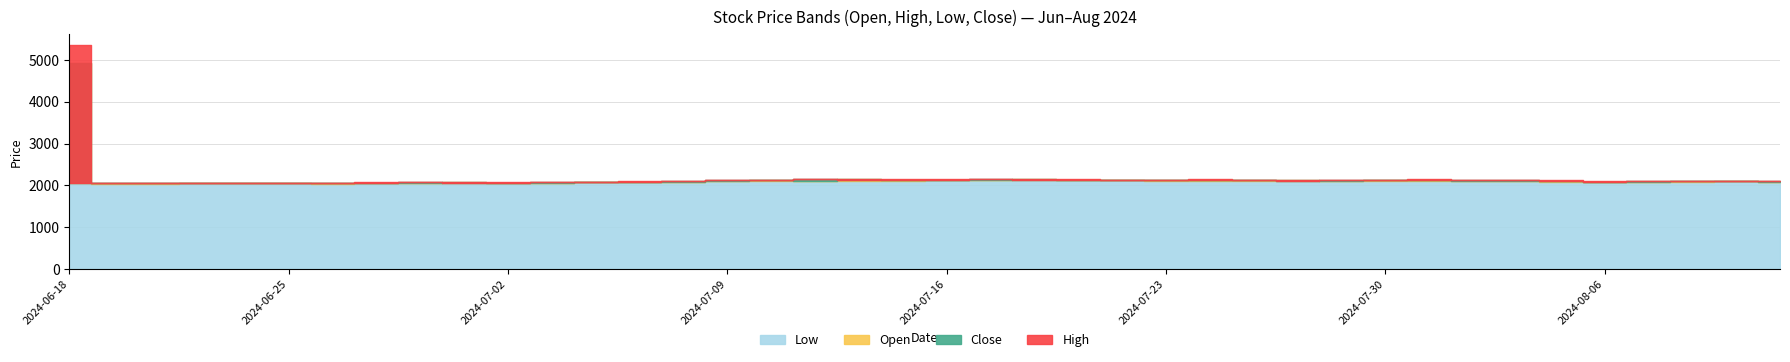

Reading right to left, extract all data points from this chart.

Low: 39=2090	38=2105	37=2090	36=2090	35=2085	34=2080	33=2110	32=2115	31=2110	30=2115	29=2105	28=2110	27=2110	26=2110	25=2115	24=2120	23=2120	22=2120	21=2120	20=2125	19=2115	18=2115	17=2115	16=2115	15=2110	14=2080	13=2075	12=2070	11=2060	10=2055	9=2060	8=2055	7=2060	6=2040	5=2045	4=2045	3=2045	2=2040	1=2035	0=2065
Open: 39=2090	38=2105	37=2100	36=2090	35=2085	34=2115	33=2110	32=2115	31=2120	30=2125	29=2105	28=2125	27=2120	26=2120	25=2125	24=2120	23=2125	22=2145	21=2125	20=2125	19=2140	18=2145	17=2115	16=2135	15=2115	14=2085	13=2080	12=2080	11=2060	10=2060	9=2070	8=2060	7=2060	6=2050	5=2050	4=2045	3=2050	2=2050	1=2060	0=4925
Close: 39=2110	38=2110	37=2105	36=2105	35=2090	34=2095	33=2130	32=2130	31=2130	30=2135	29=2125	28=2110	27=2120	26=2125	25=2135	24=2125	23=2120	22=2135	21=2145	20=2130	19=2140	18=2130	17=2145	16=2130	15=2130	14=2110	13=2085	12=2085	11=2080	10=2065	9=2060	8=2070	7=2065	6=2060	5=2050	4=2050	3=2050	2=2055	1=2050	0=2065
High: 39=2115	38=2115	37=2115	36=2115	35=2110	34=2120	33=2135	32=2135	31=2145	30=2140	29=2125	28=2130	27=2125	26=2150	25=2140	24=2140	23=2145	22=2150	21=2155	20=2160	19=2150	18=2145	17=2150	16=2140	15=2135	14=2110	13=2095	12=2090	11=2085	10=2075	9=2075	8=2075	7=2070	6=2065	5=2055	4=2050	3=2055	2=2065	1=2060	0=5350